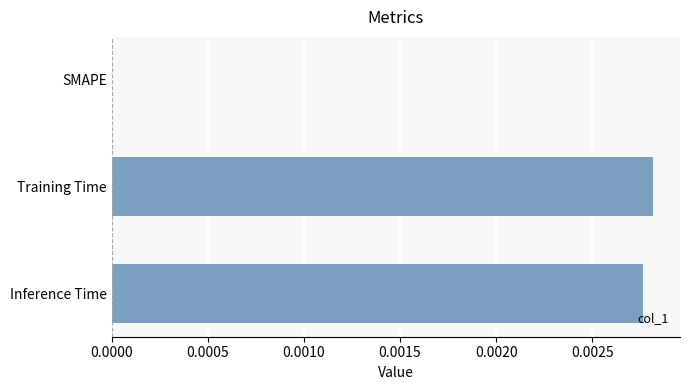

Between SMAPE and Inference Time, which is larger?

Inference Time